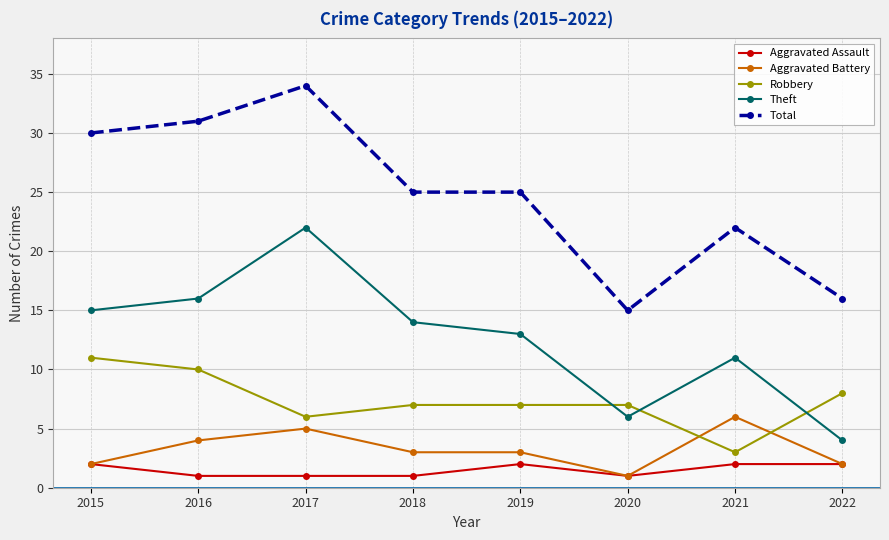

At which category does Robbery reach its first local valley?

2017